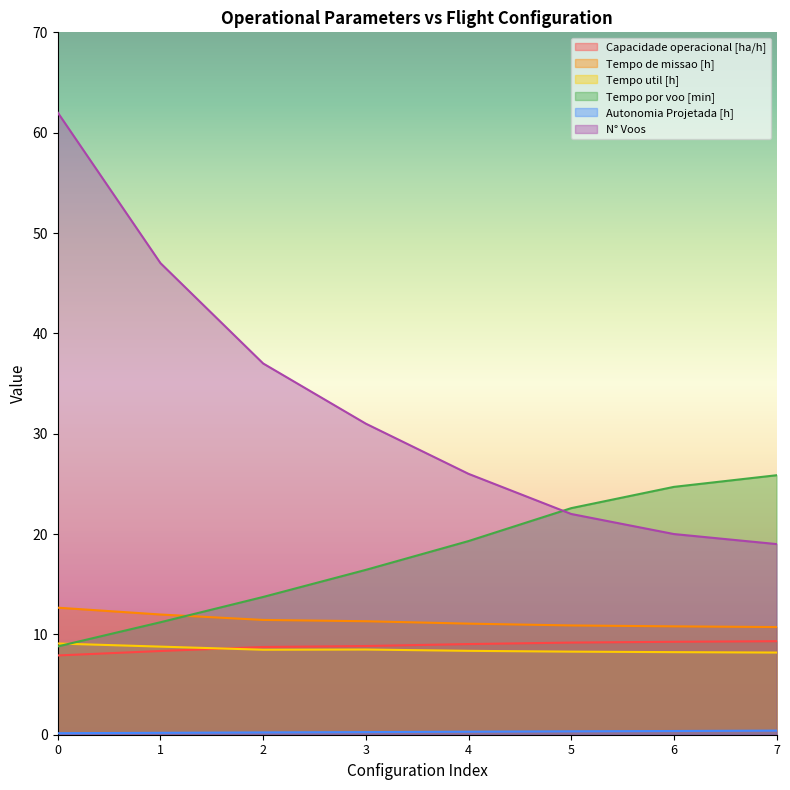

Rank the categories by N° Voos value from highest to lowest.

0, 1, 2, 3, 4, 5, 6, 7